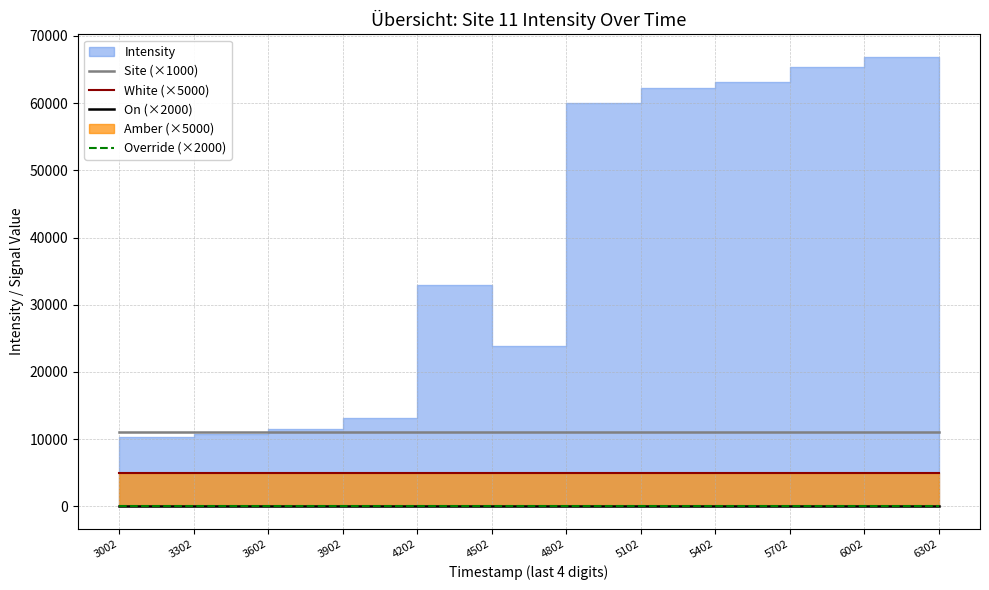

Which category has the highest value across all series?

3002